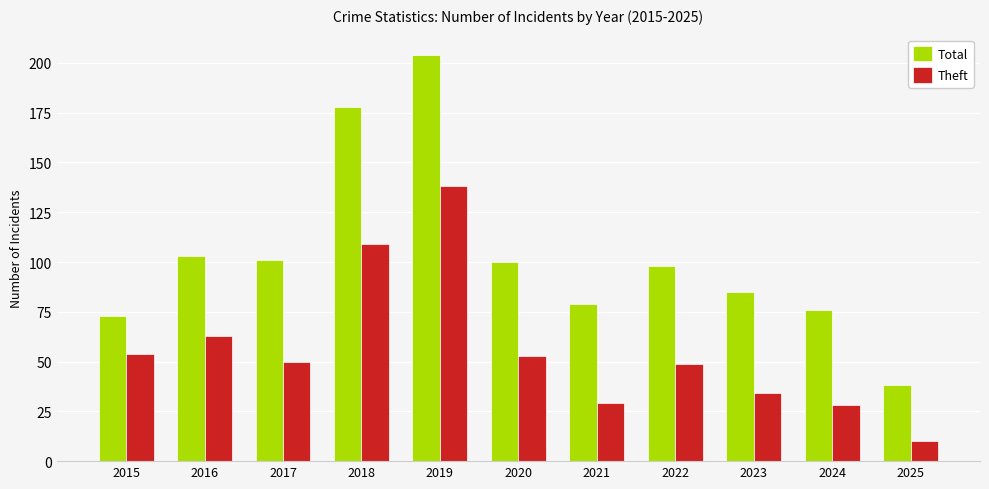

At which label does Total reach its peak?

2019